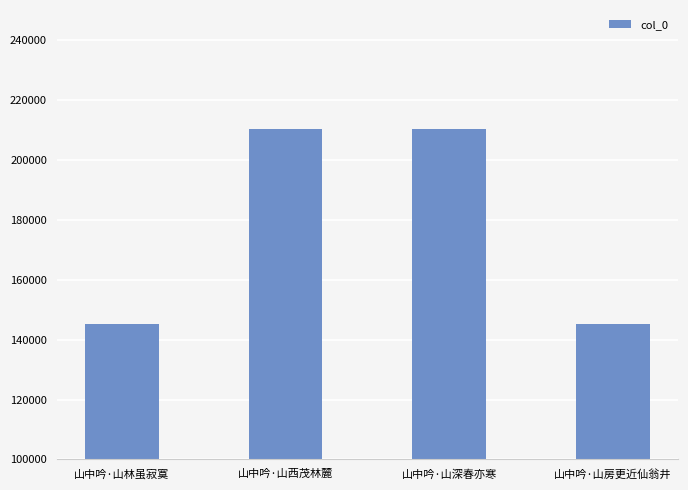

What is the smallest value displayed?

145307